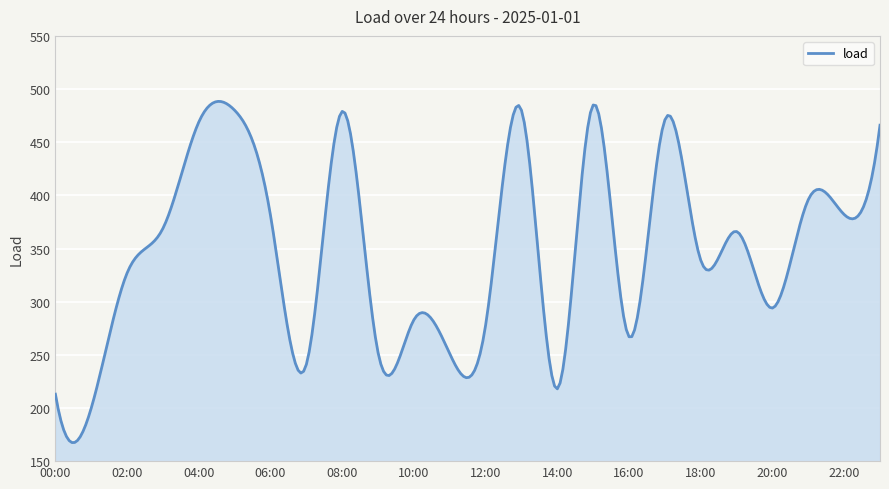

What is the difference between the maximum and minimum values?

320.9